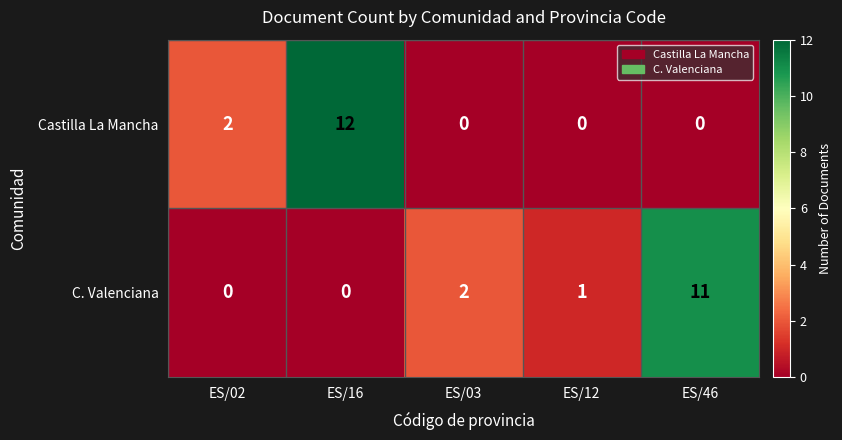

At which category does the chart reach its peak across all series?

ES/16